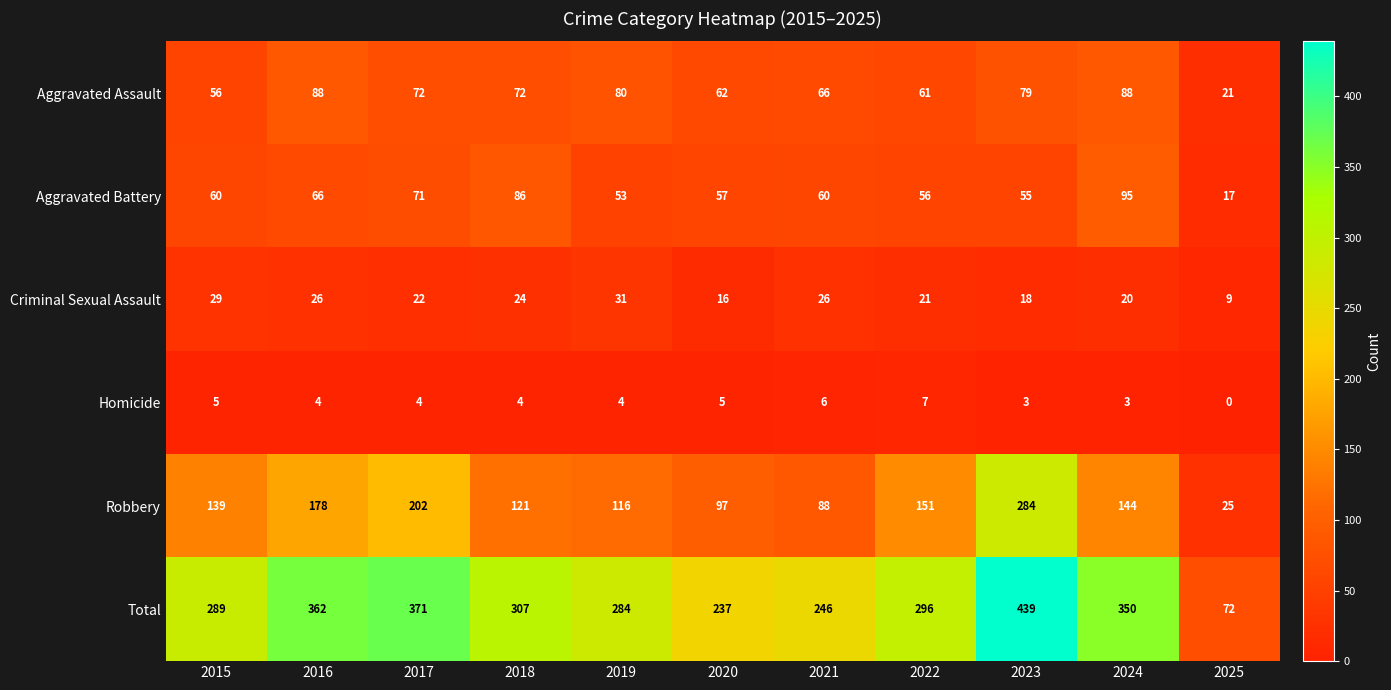

At which label does Total first exceed 296?

2016